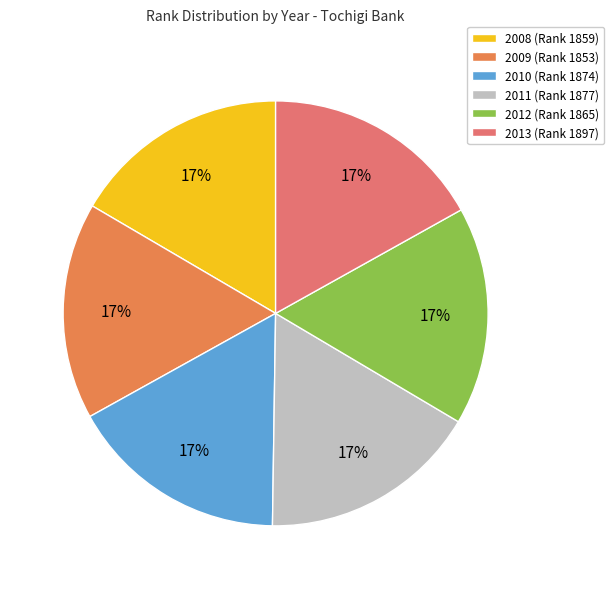

Combined, do 2008 (Rank 1859) and 2011 (Rank 1877) account for over 50%?

No